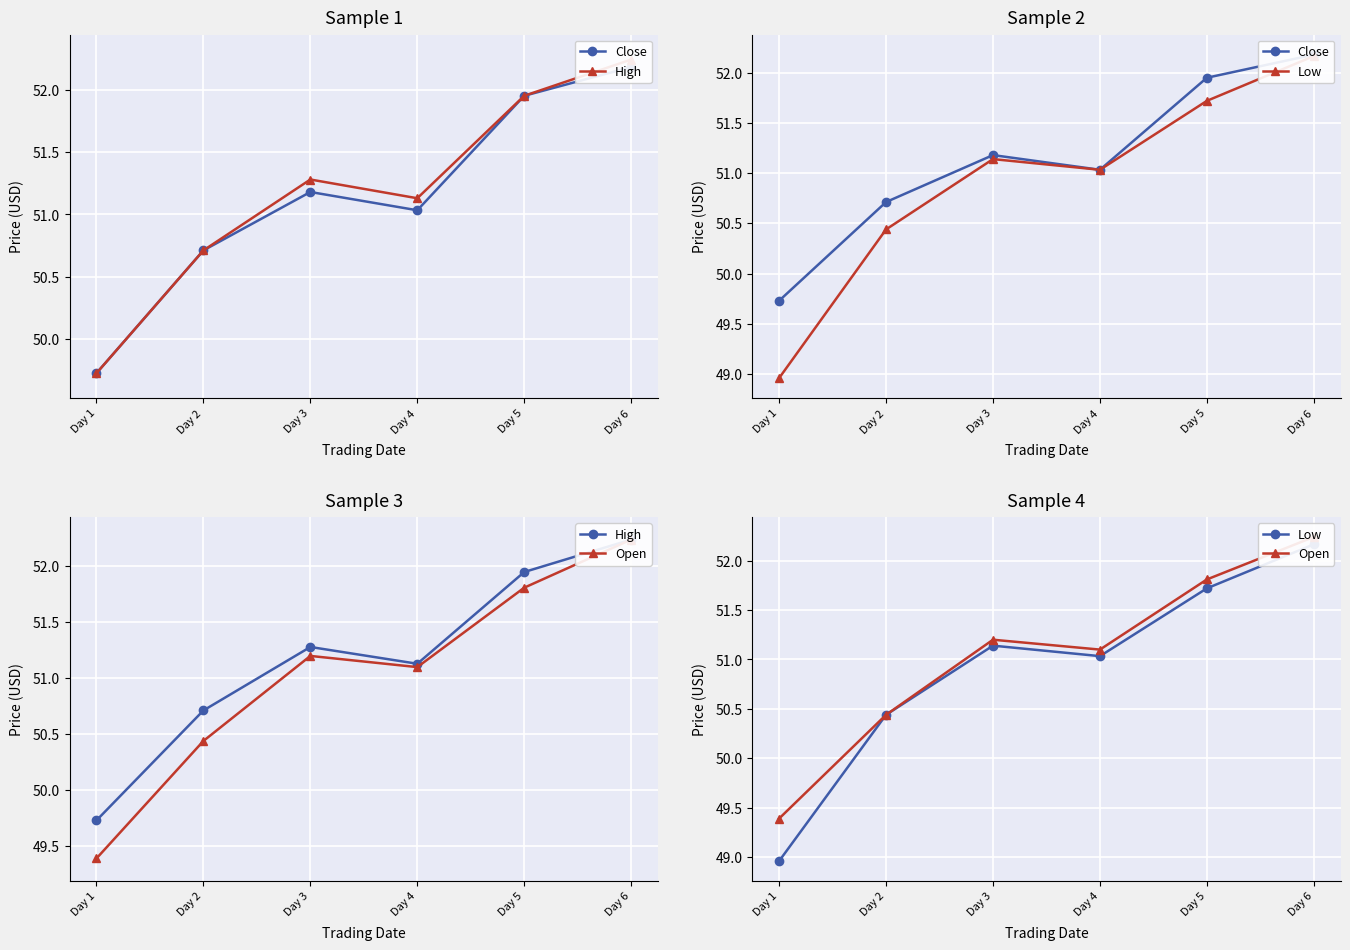

Between which two adjacent categories do Open and Close first intersect?

Day 2 and Day 3